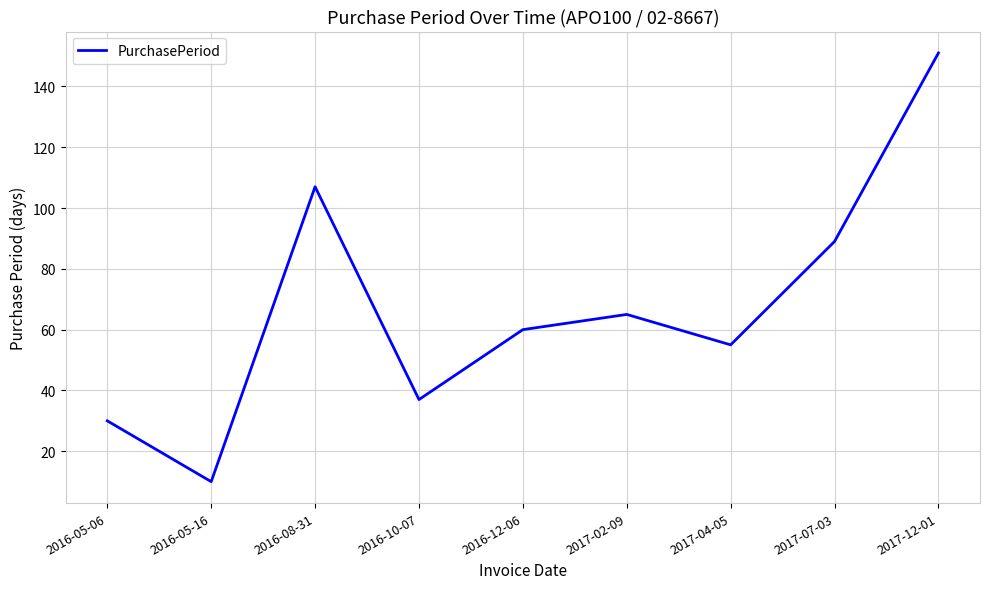

At which label does the data first exceed 60?

2016-08-31